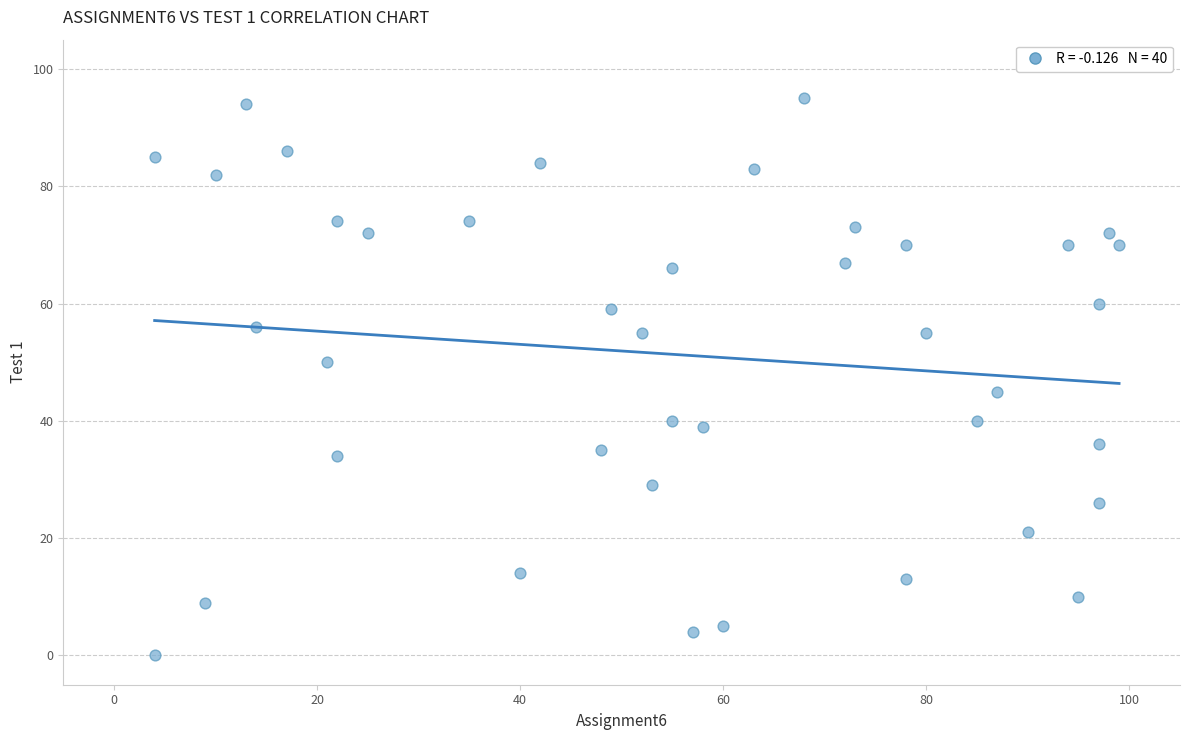

What is the range of X values (max minus min)?

95